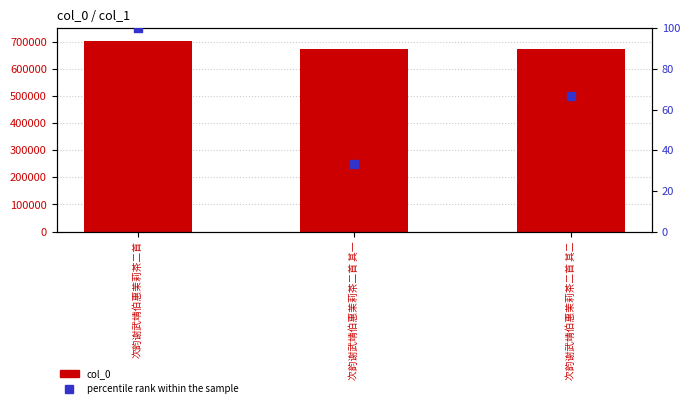

Is the value of col_0 at 次韵谢武靖伯惠茉莉茶二首 其二 greater than the value of percentile rank within the sample at 次韵谢武靖伯惠茉莉茶二首 其二?

Yes